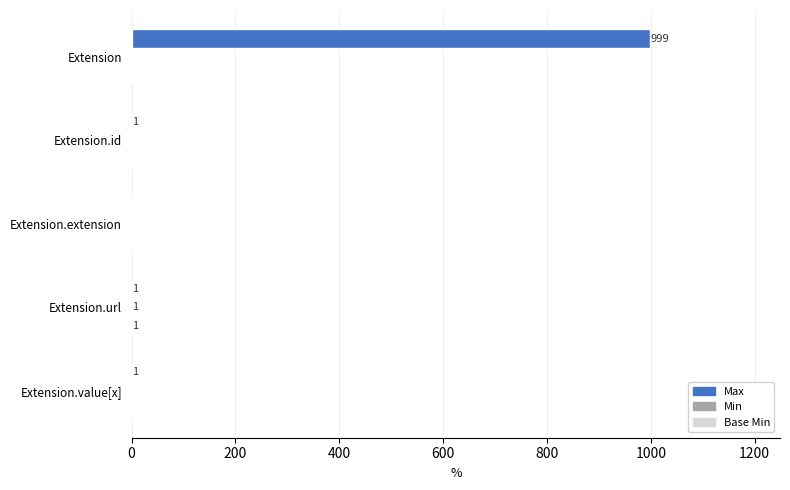

Which series has the largest total across all categories?

Max